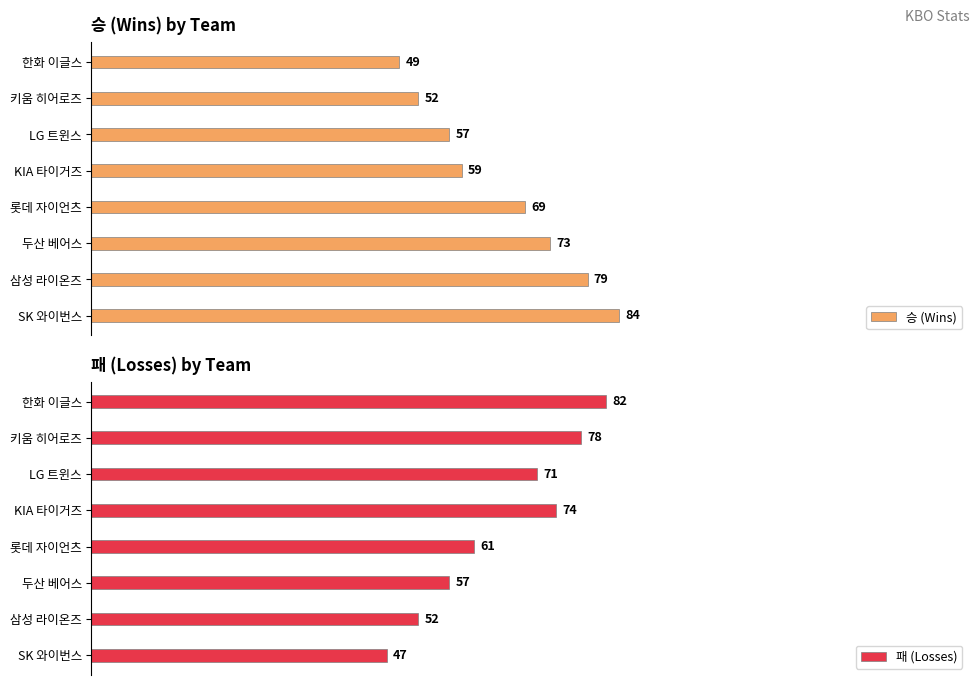

Which series has the widest spread of values?

승 (Wins)